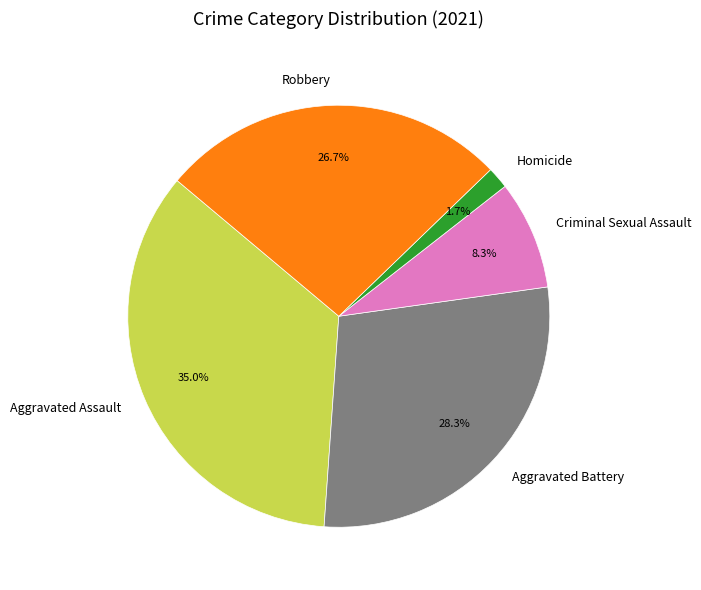

How many slices are in this pie chart?

5